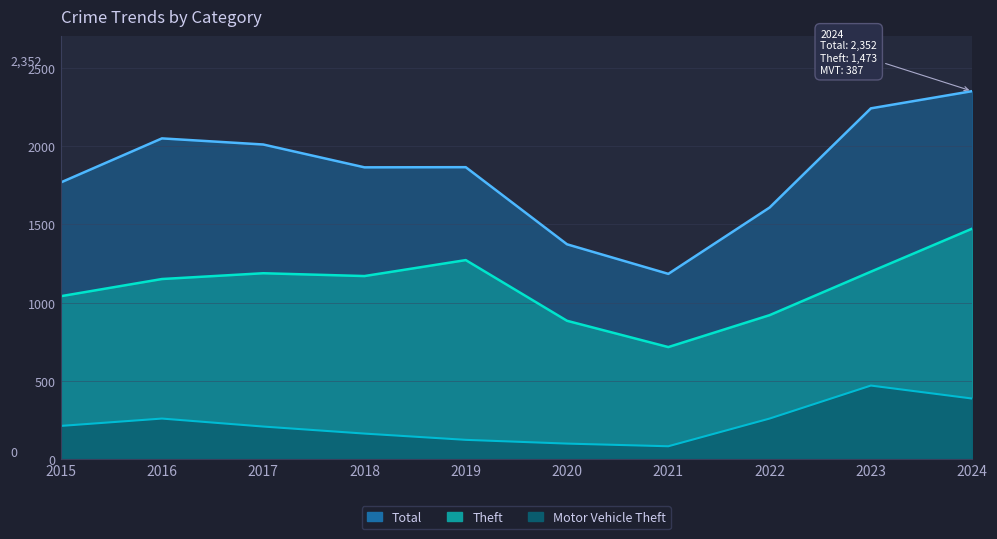

What is the highest value of the Total series?

2352